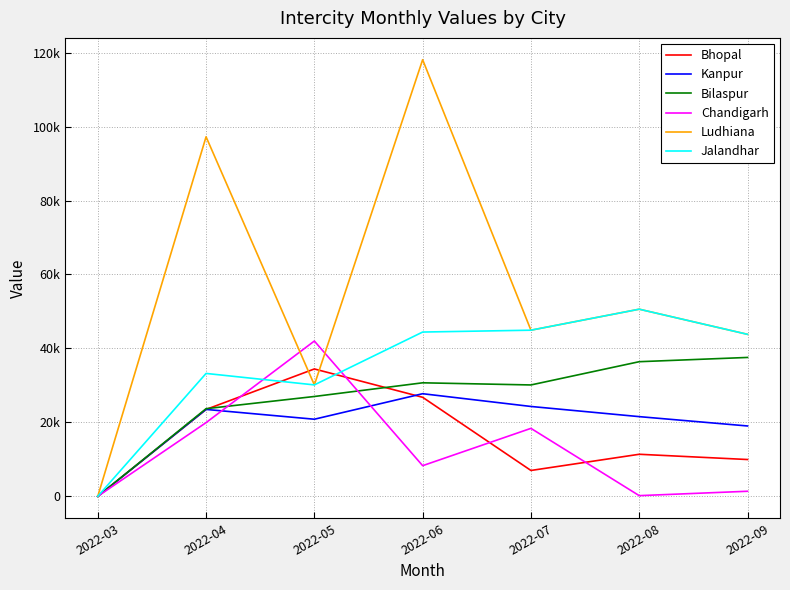

What are all the series names shown in the legend?

Bhopal, Kanpur, Bilaspur, Chandigarh, Ludhiana, Jalandhar